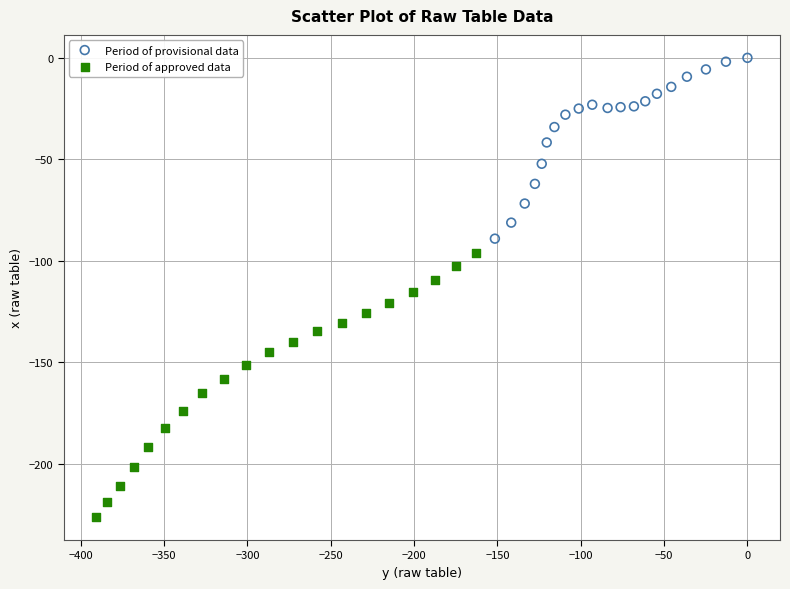

Which series reaches the maximum Y coordinate?

Period of provisional data